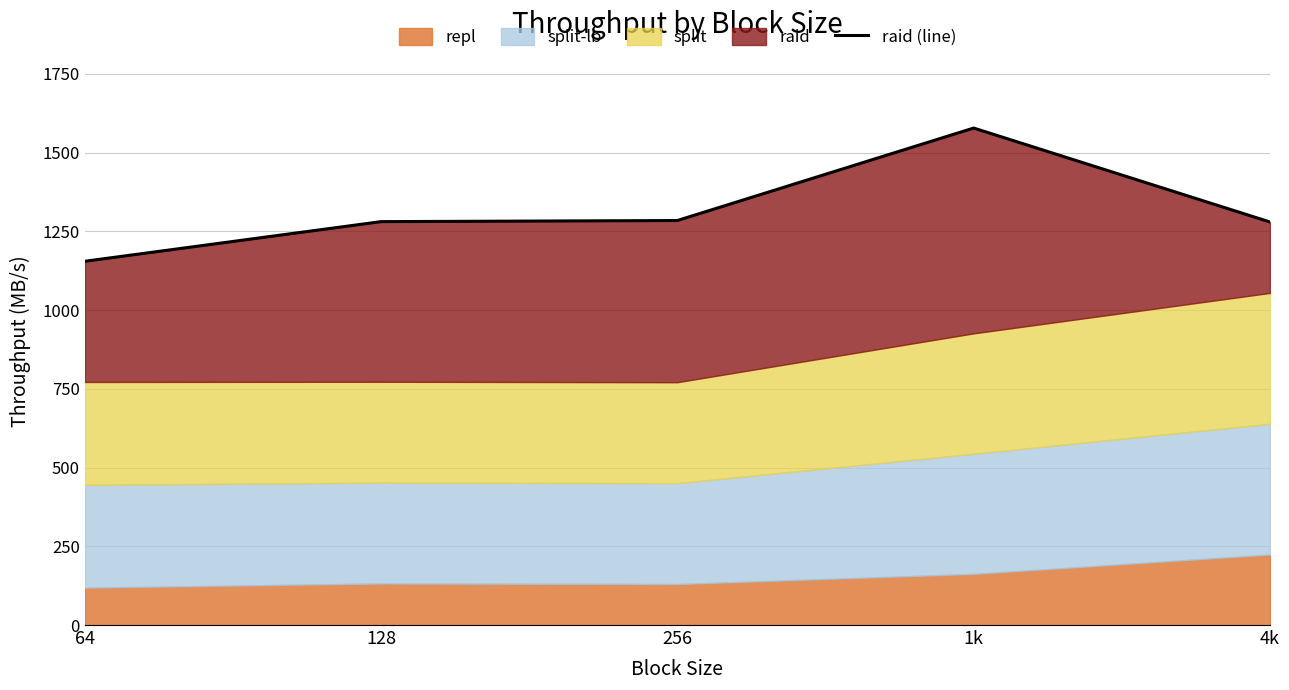

Reading left to right, transcribe all the data shown in this chart.

64=1154.6	128=1280.5	256=1284.1	1k=1577.6	4k=1279.4